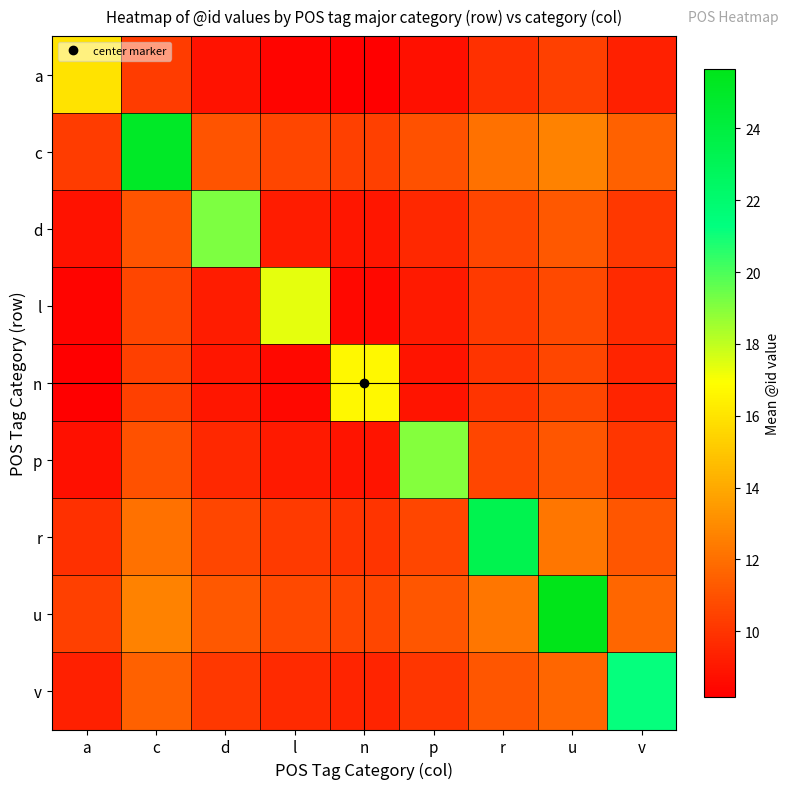

What is the smallest value displayed?

8.2